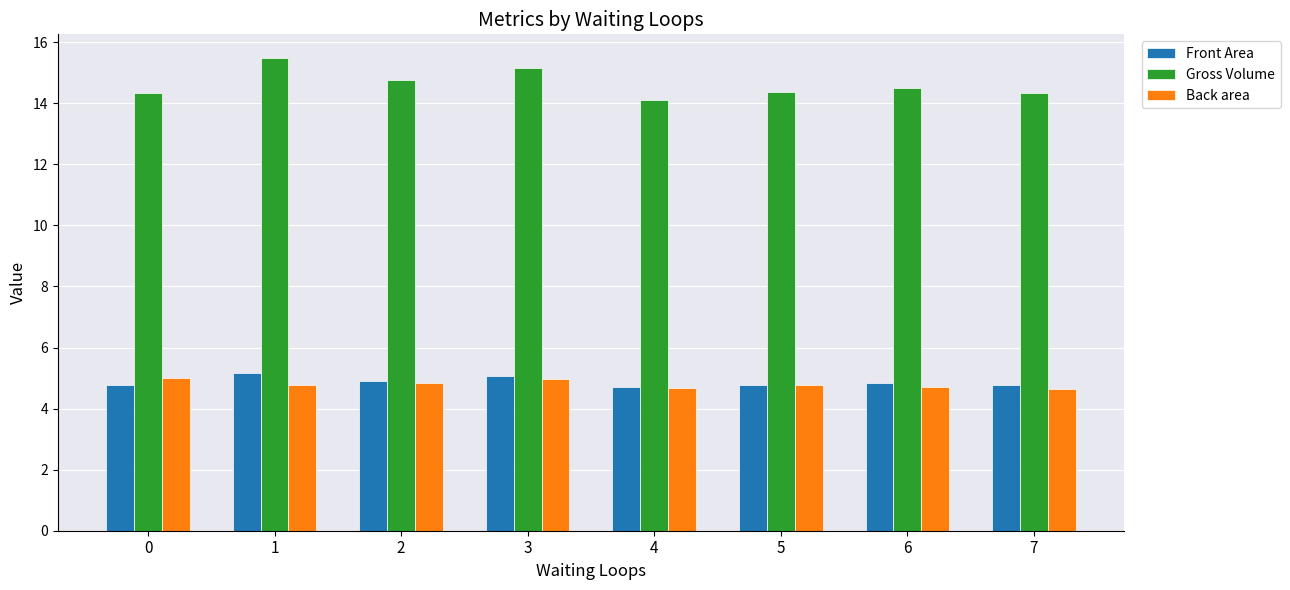

What is the sum of the Gross Volume values at 1 and 4?

29.6